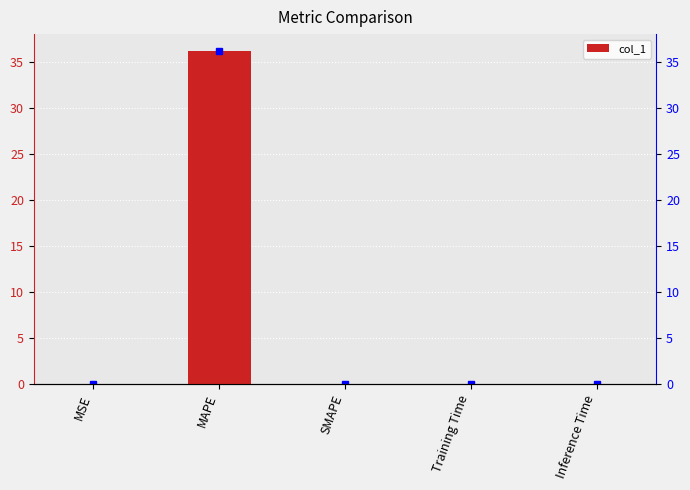

What is the label of the 4th bar from the right?

MAPE